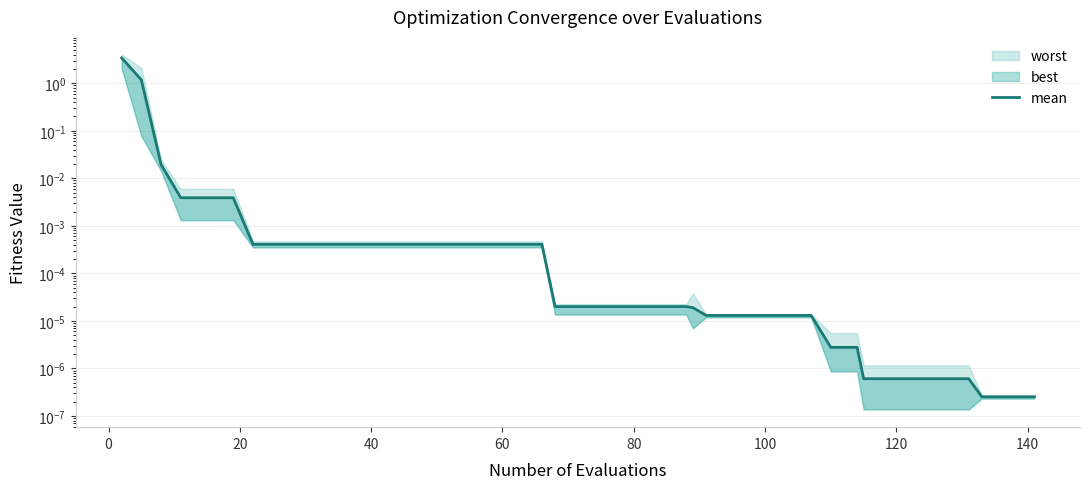

What is the greatest value displayed?

3.4